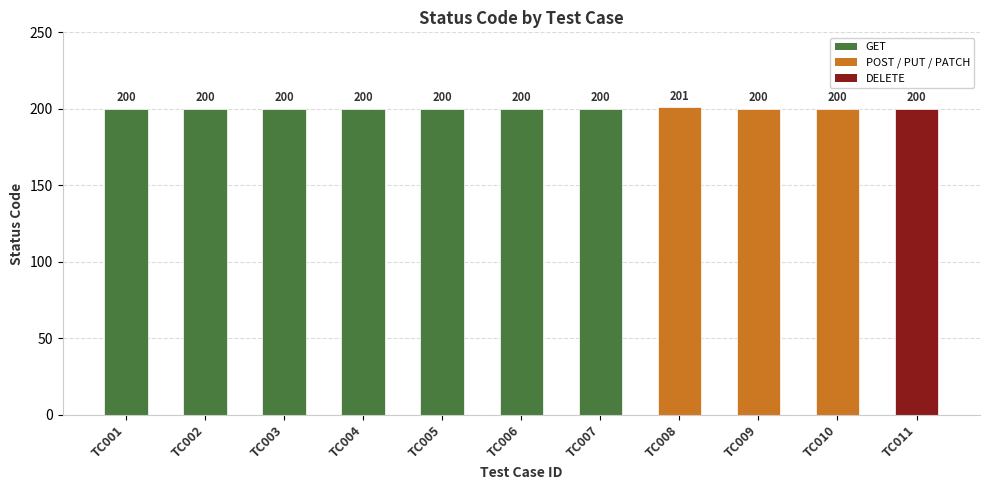

How many data points does each series have?

11